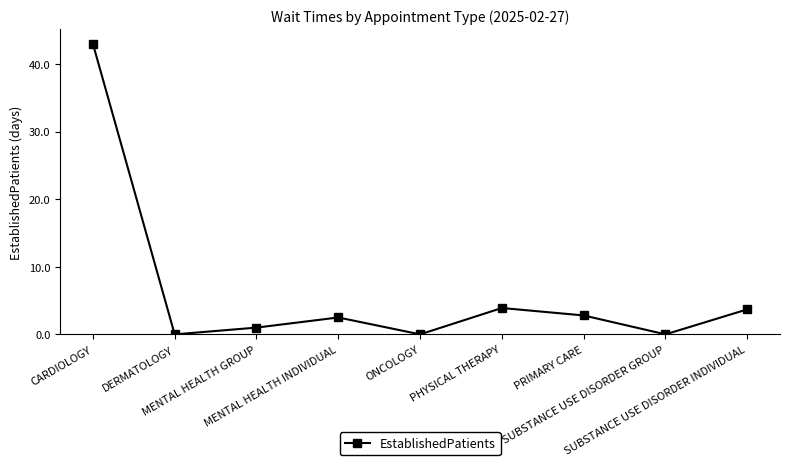

True or false: there are more than 0 points higher than both neighbors.

True